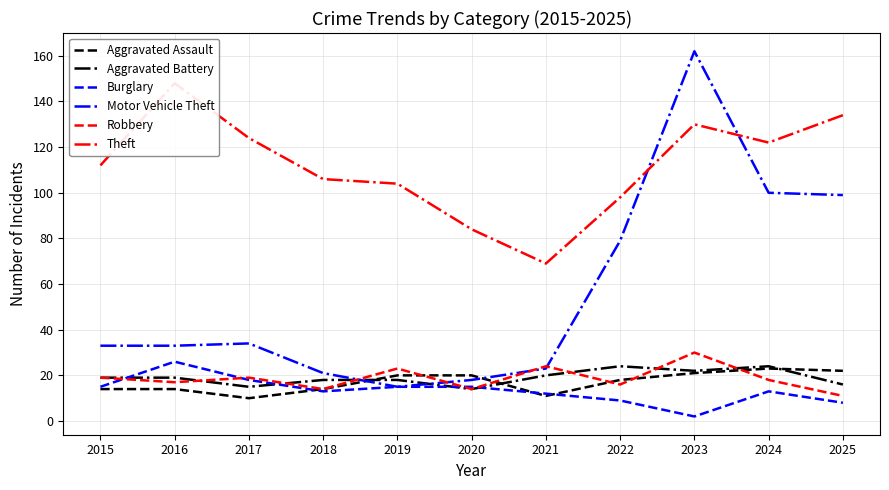

How many intersections are there between Robbery and Burglary?

4